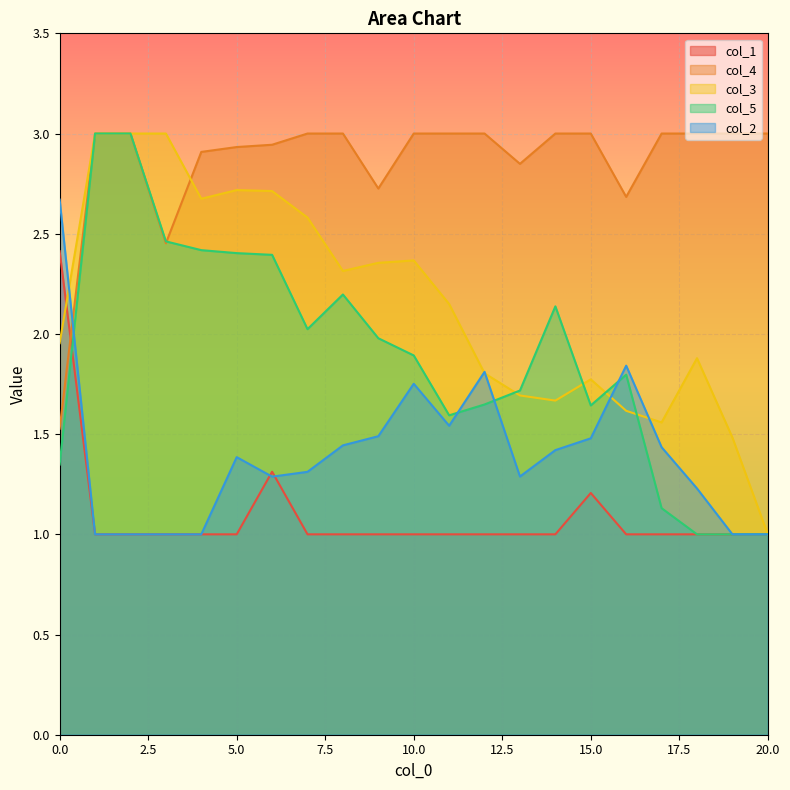

What is the minimum value shown in the chart?

1.0